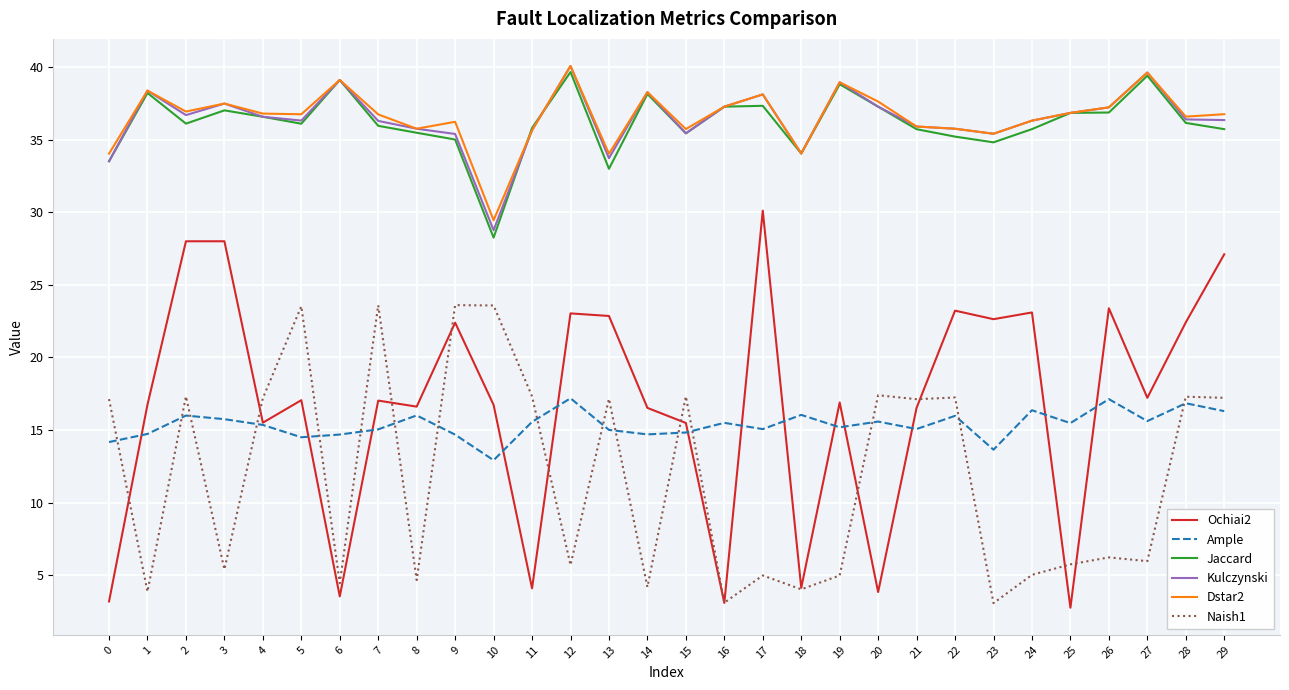

The Jaccard series shows 8.0 at 5. True or false?

False